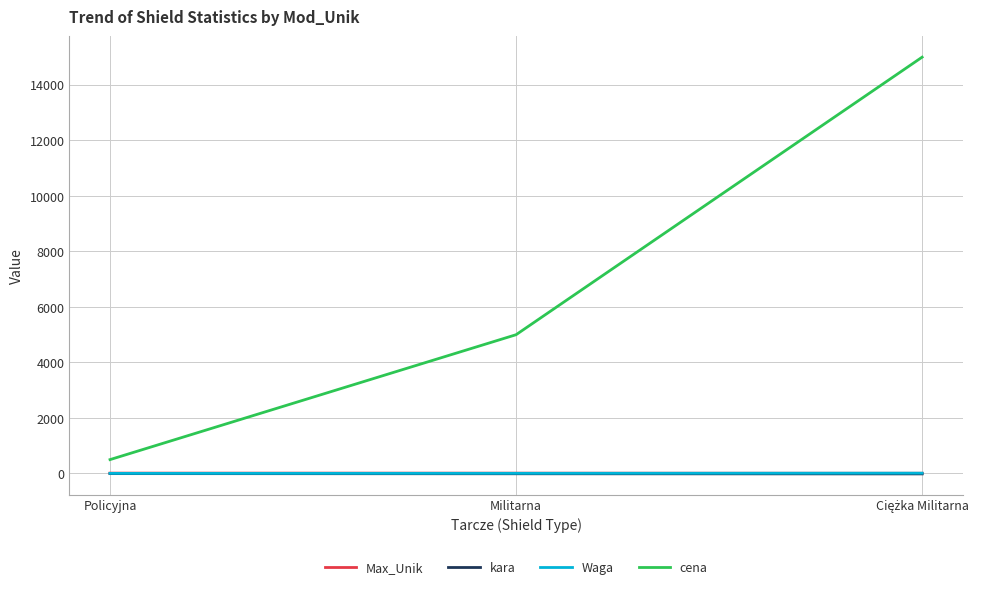

What is the sum of all Max_Unik values?

33